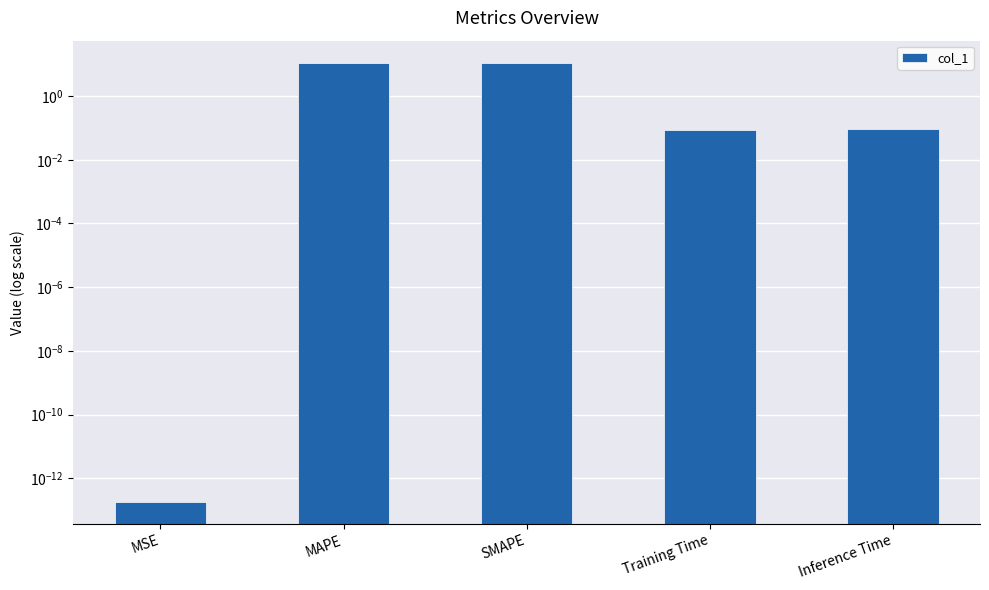

What is the label of the 5th bar from the right?

MSE